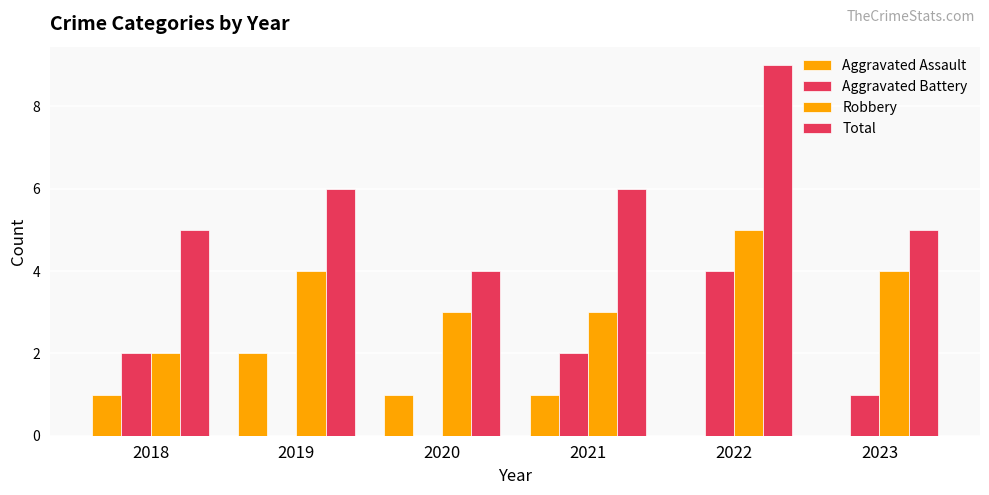

How many series are shown in this chart?

4